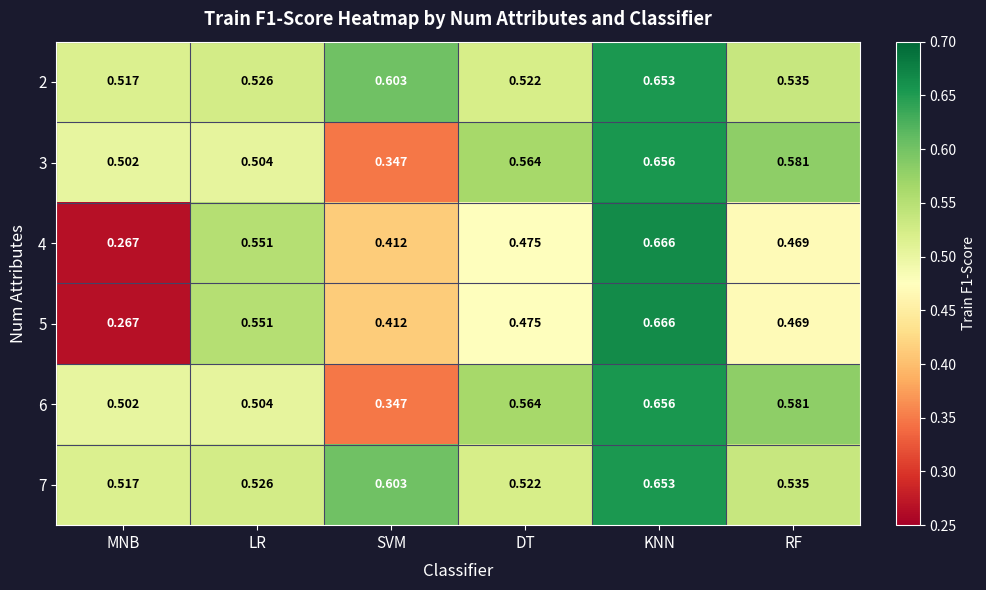

Is the value of 2 at KNN greater than the value of 6 at KNN?

No